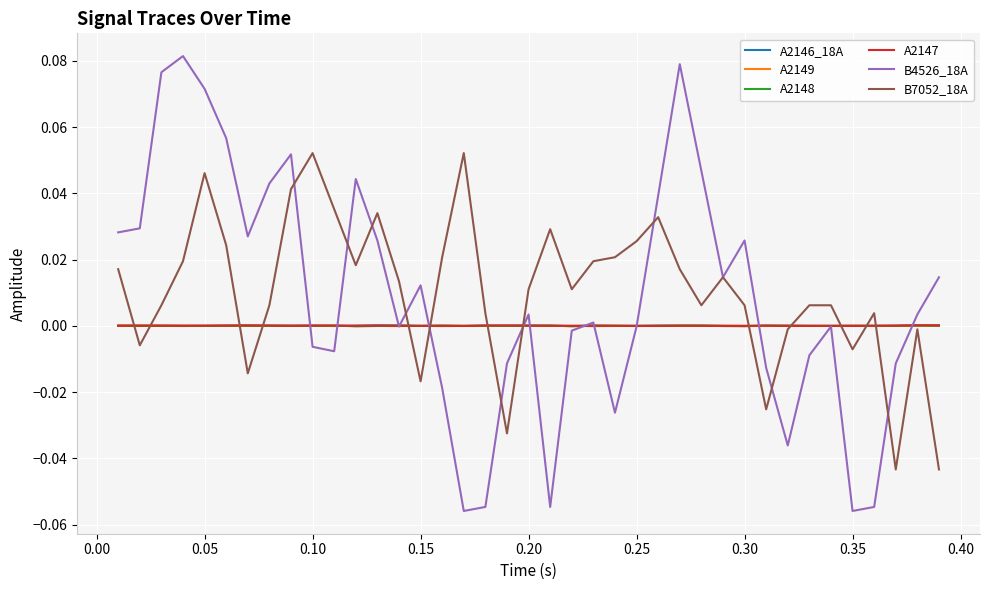

Which series has the largest range (max minus min)?

B4526_18A